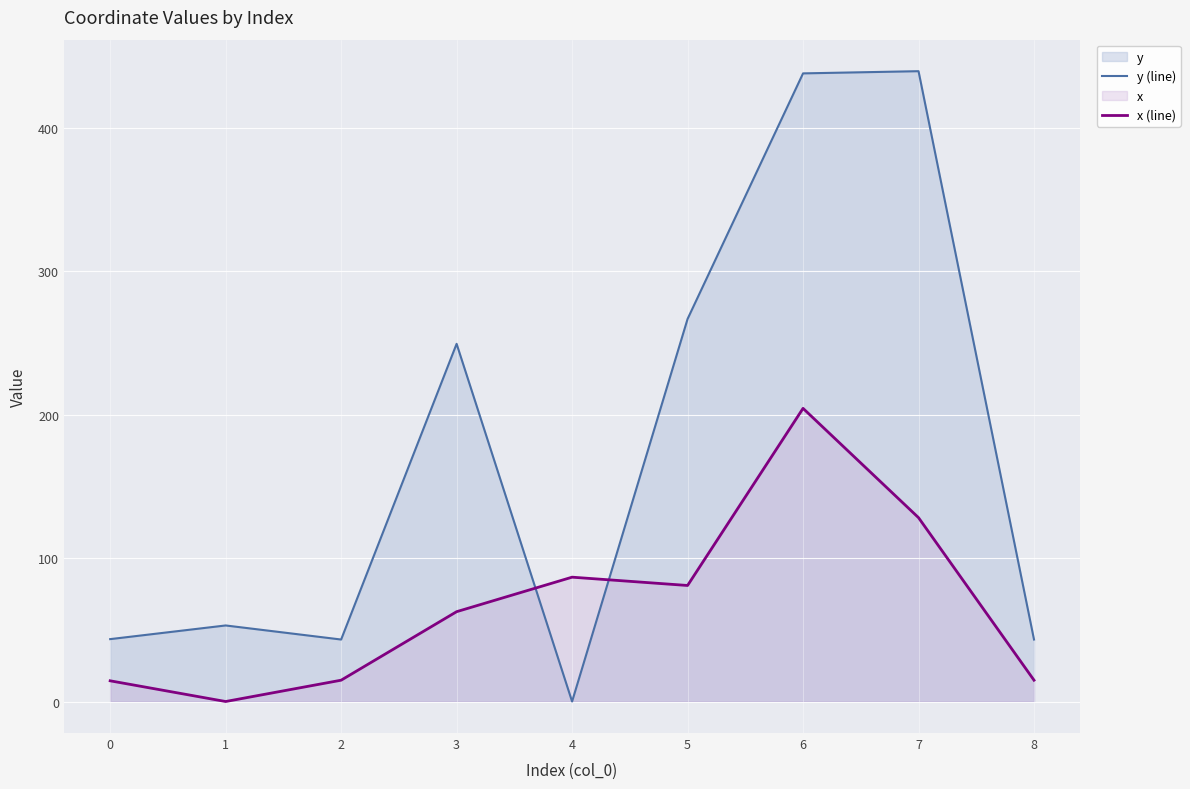

Does the chart display data point markers on the line(s)?

No